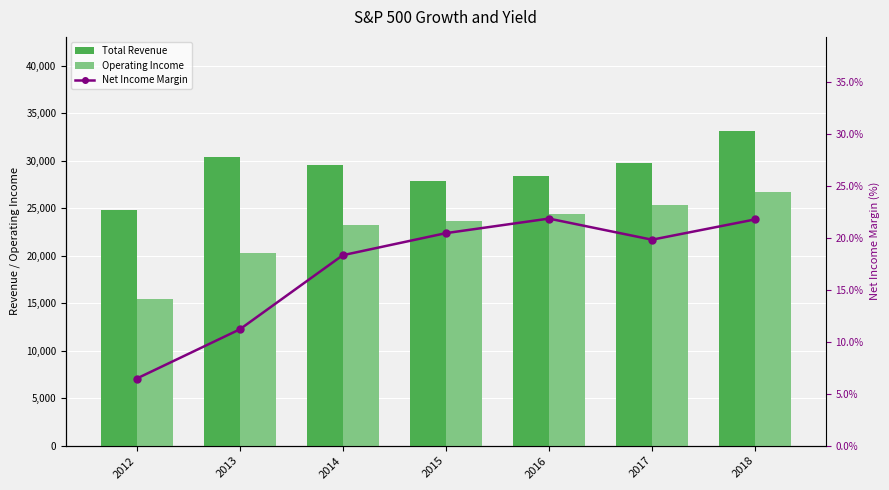

What is the value of the Net Income Margin bar at the 4th from the left?

20.4